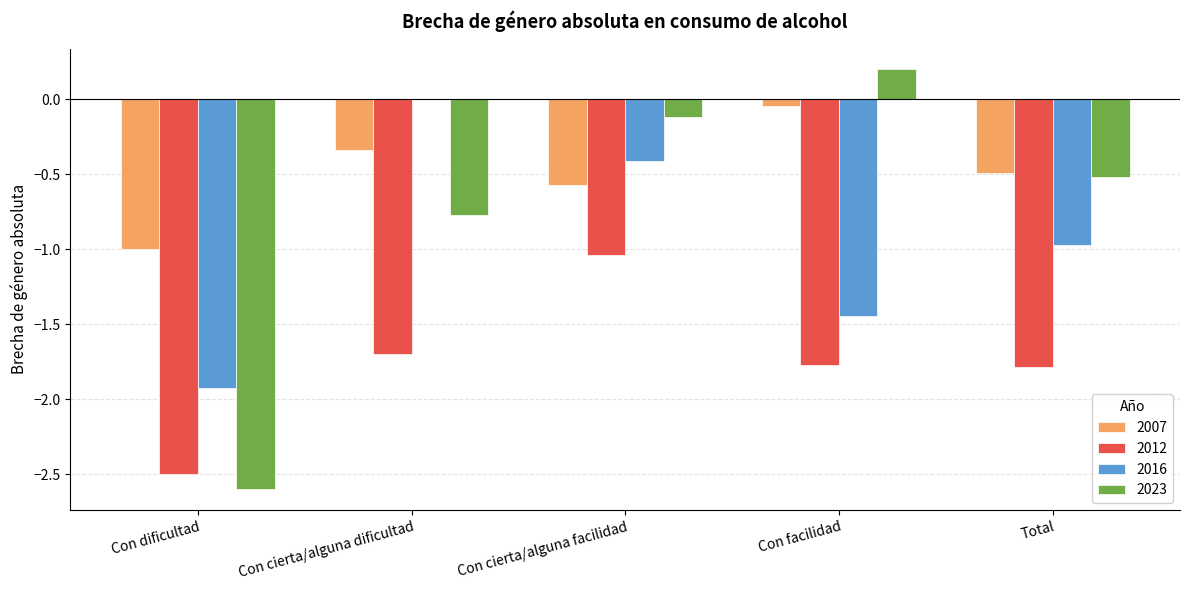

Is it true that 2023 equals -0.7 at Con dificultad?

False